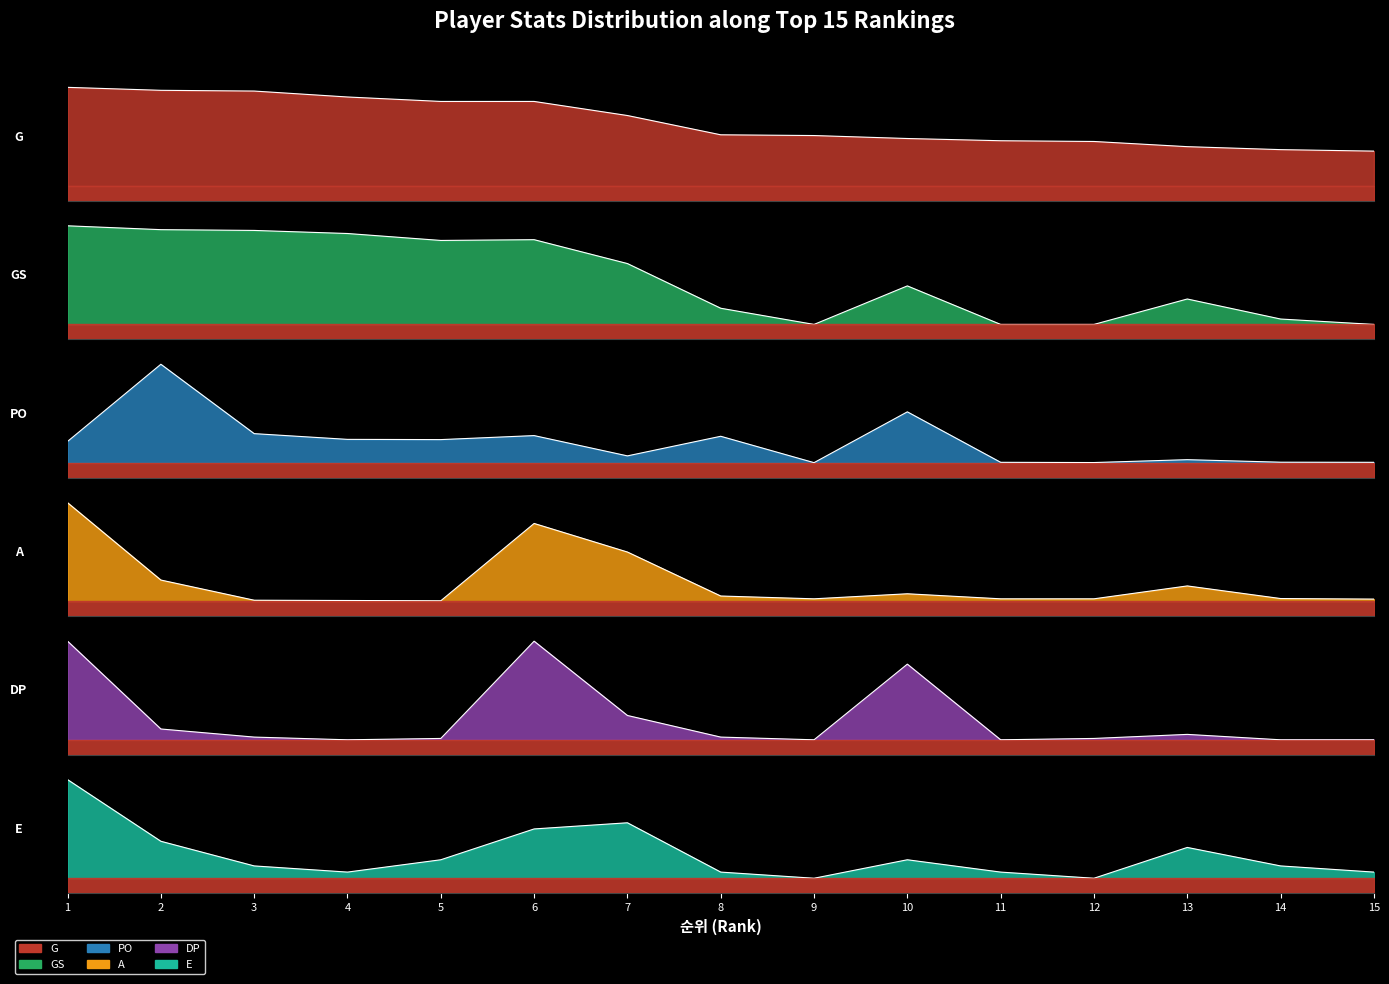

Does the chart have visible grid lines?

No